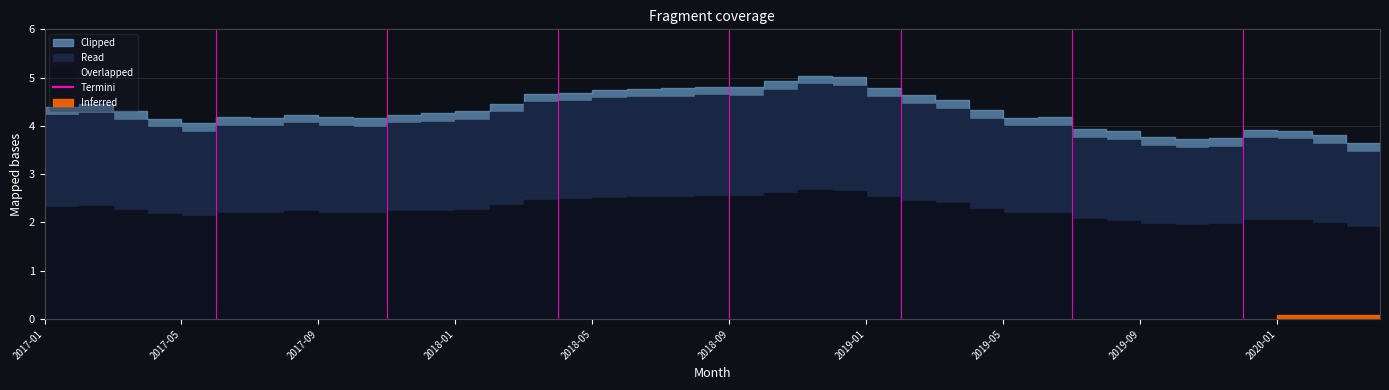

Reading right to left, extract all data points from this chart.

2017-01=4.2	2017-02=4.3	2017-03=4.1	2017-04=4.0	2017-05=3.9	2017-06=4.0	2017-07=4.0	2017-08=4.0	2017-09=4.0	2017-10=4.0	2017-11=4.0	2017-12=4.1	2018-01=4.1	2018-02=4.3	2018-03=4.5	2018-04=4.5	2018-05=4.6	2018-06=4.6	2018-07=4.6	2018-08=4.6	2018-09=4.6	2018-10=4.8	2018-11=4.9	2018-12=4.8	2019-01=4.6	2019-02=4.5	2019-03=4.4	2019-04=4.2	2019-05=4.0	2019-06=4.0	2019-07=3.8	2019-08=3.7	2019-09=3.6	2019-10=3.5	2019-11=3.6	2019-12=3.7	2020-01=3.7	2020-02=3.6	2020-03=3.5	2020-04=3.4